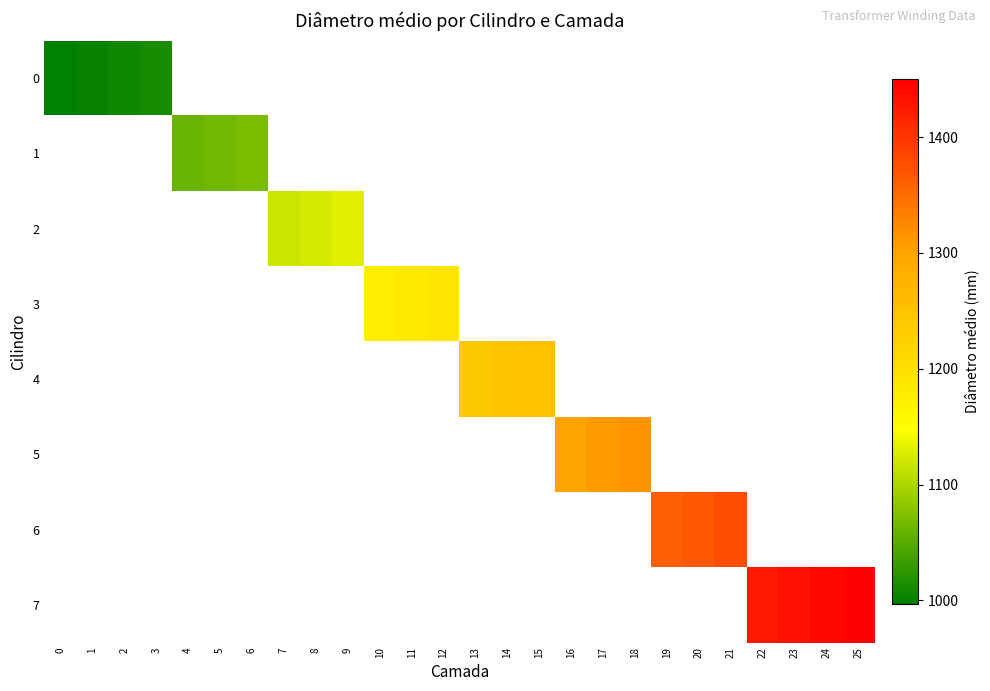

What is the smallest value displayed?

997.0